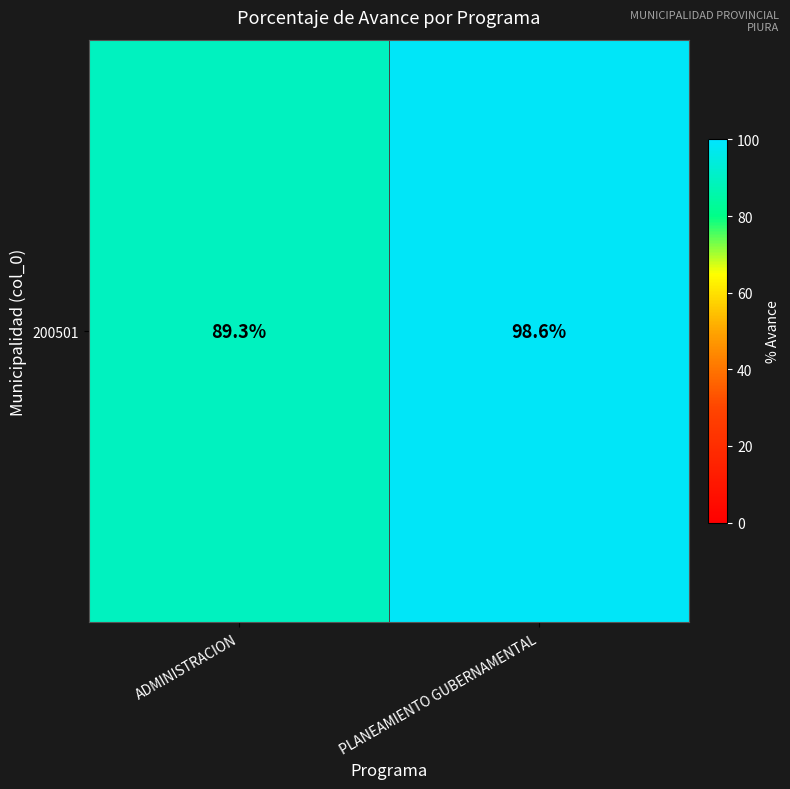

At which category does the chart reach its peak across all series?

PLANEAMIENTO GUBERNAMENTAL